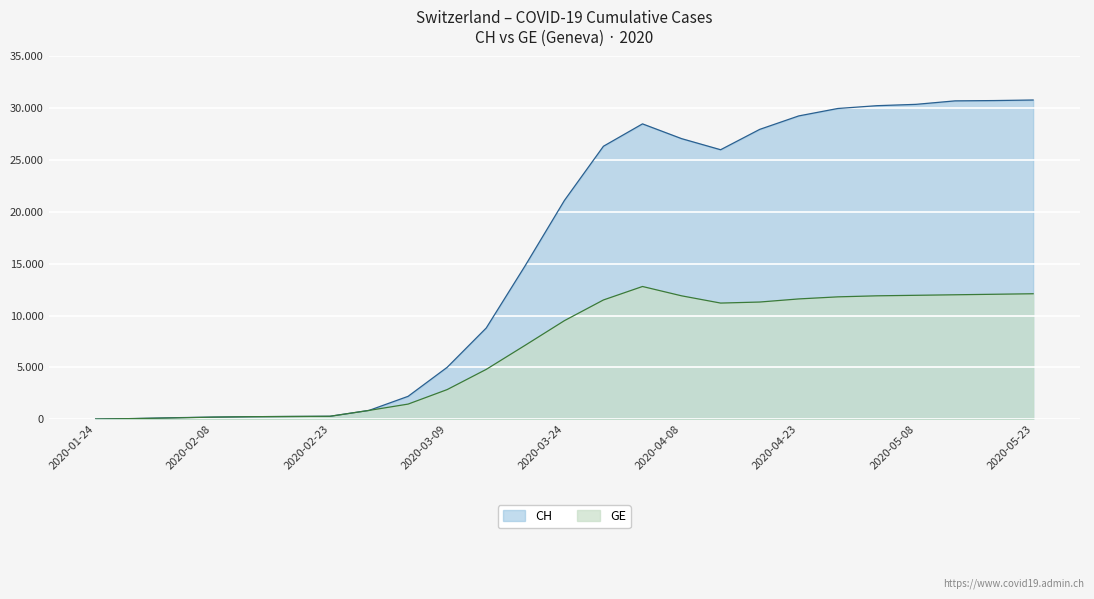

List the labels in order of CH value, smallest first.

2020-01-24, 2020-01-29, 2020-02-03, 2020-02-08, 2020-02-13, 2020-02-18, 2020-02-23, 2020-02-28, 2020-03-04, 2020-03-09, 2020-03-14, 2020-03-19, 2020-03-24, 2020-04-13, 2020-03-29, 2020-04-08, 2020-04-18, 2020-04-03, 2020-04-23, 2020-04-28, 2020-05-03, 2020-05-08, 2020-05-13, 2020-05-18, 2020-05-23